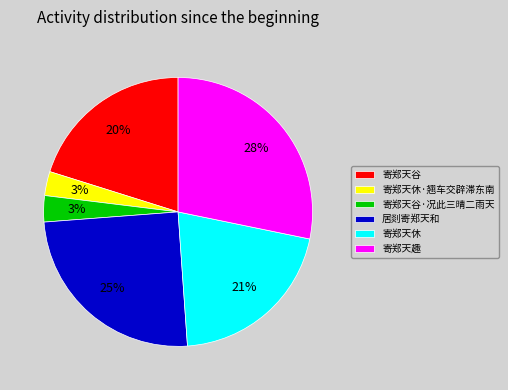

How many segments does this pie chart have?

6